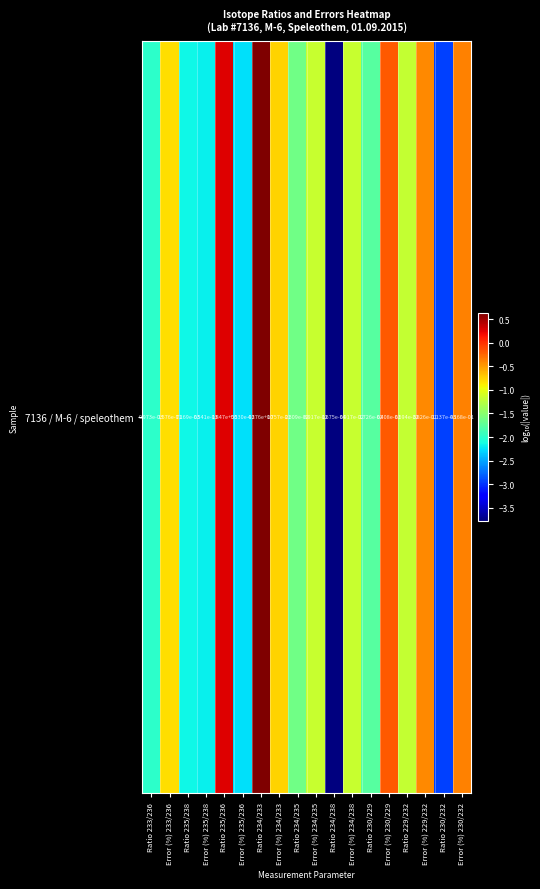

How many distinct data groups are displayed?

1